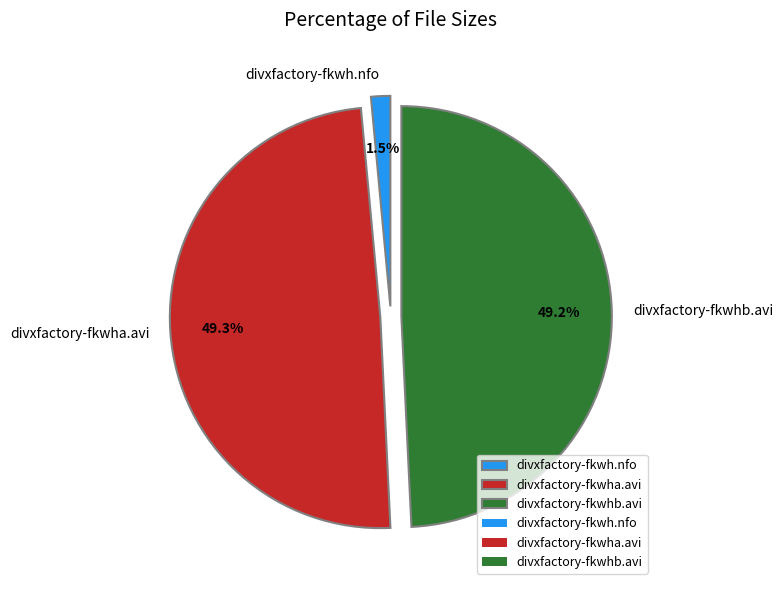

Which category has the smallest portion of the pie?

divxfactory-fkwh.nfo